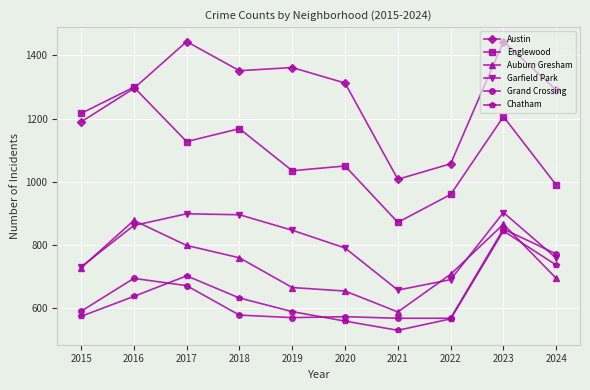

The value of Englewood at 2023 is 1206. True or false?

True